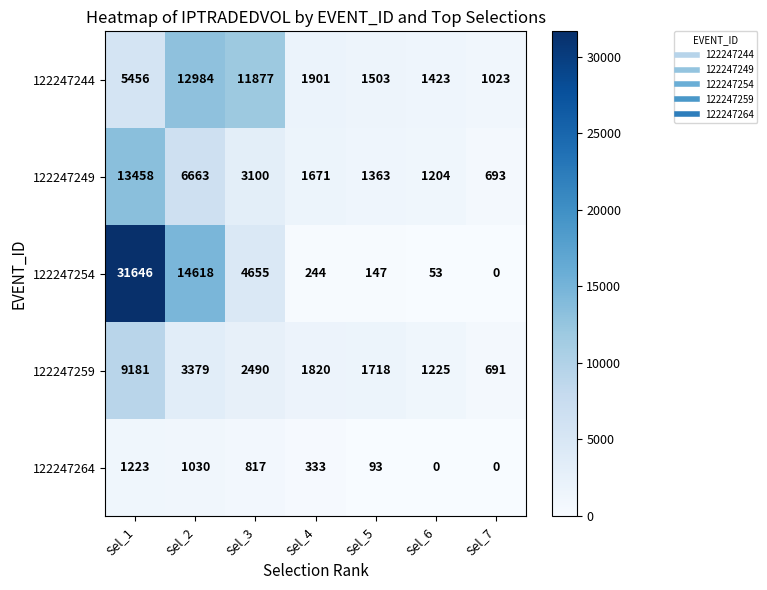

At which category does the chart reach its peak across all series?

Sel_1